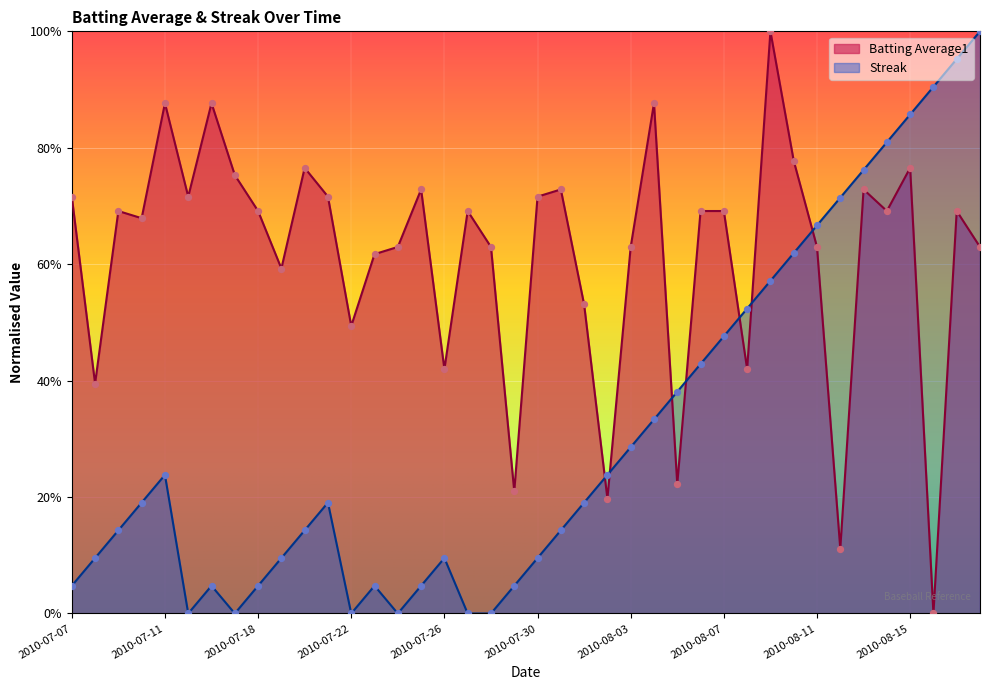

At how many categories does at least one series exceed 0?

40